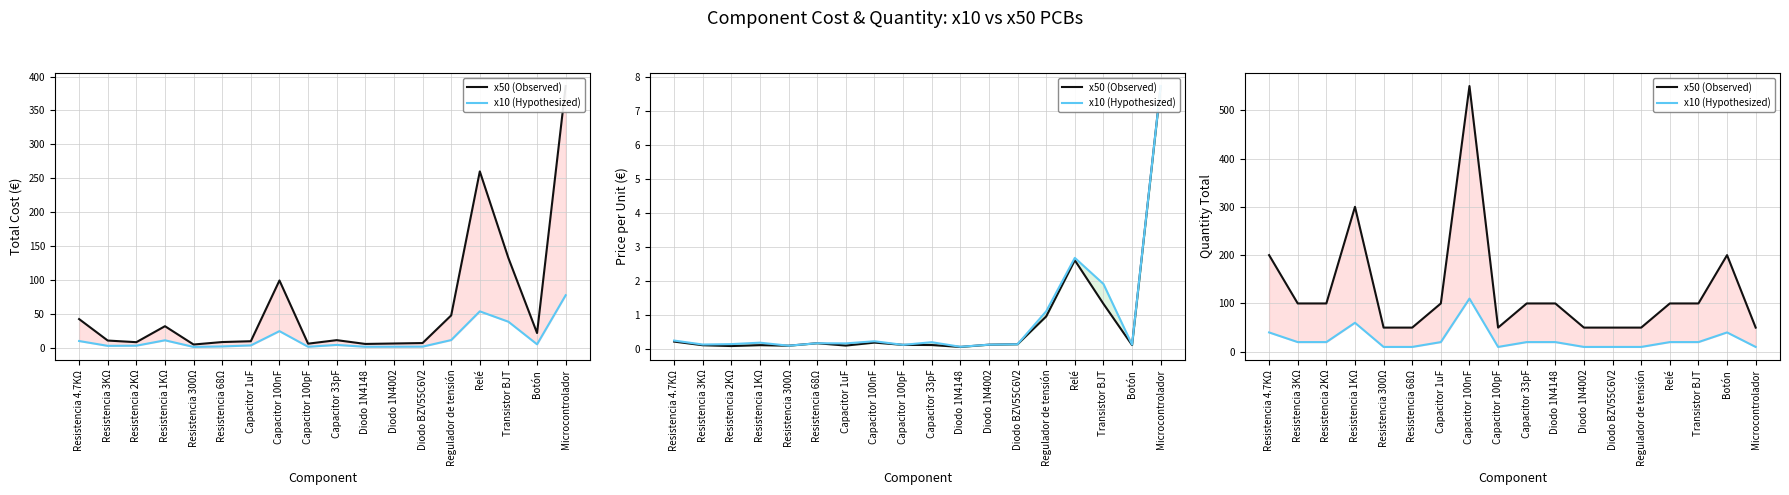

True or false: x10 (Hypothesized) has a value of 22 at Resistencia 4.7KΩ.

False